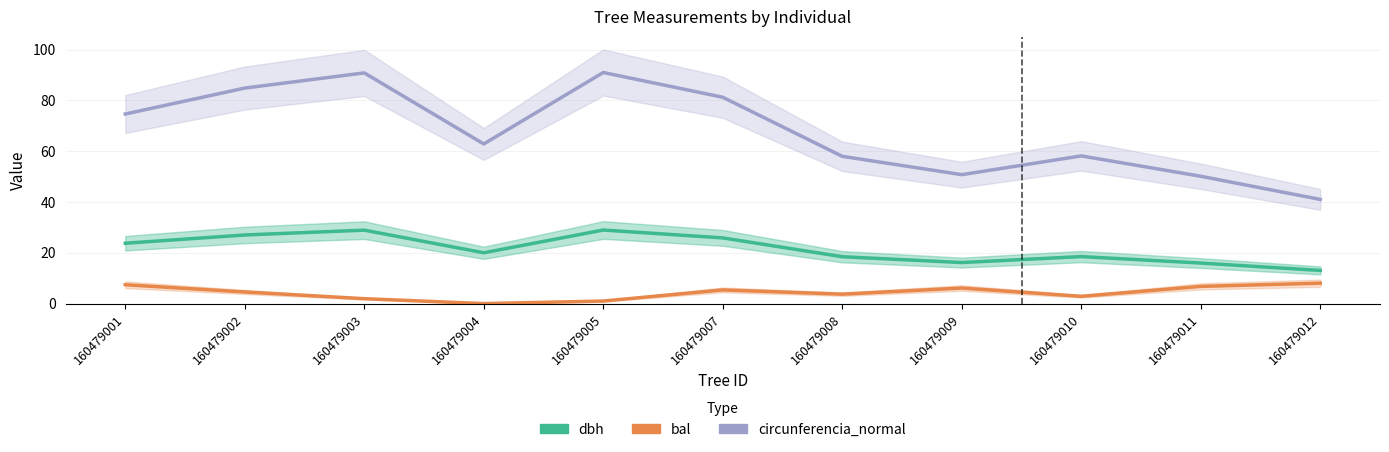

How many lines are shown in the chart?

3